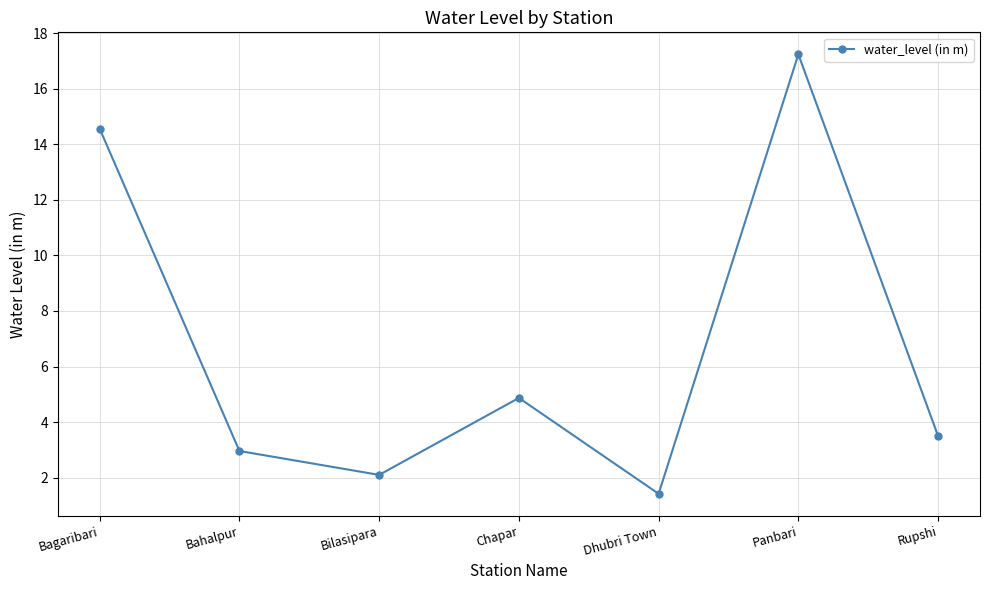

Between Panbari and Bagaribari, which is larger?

Panbari